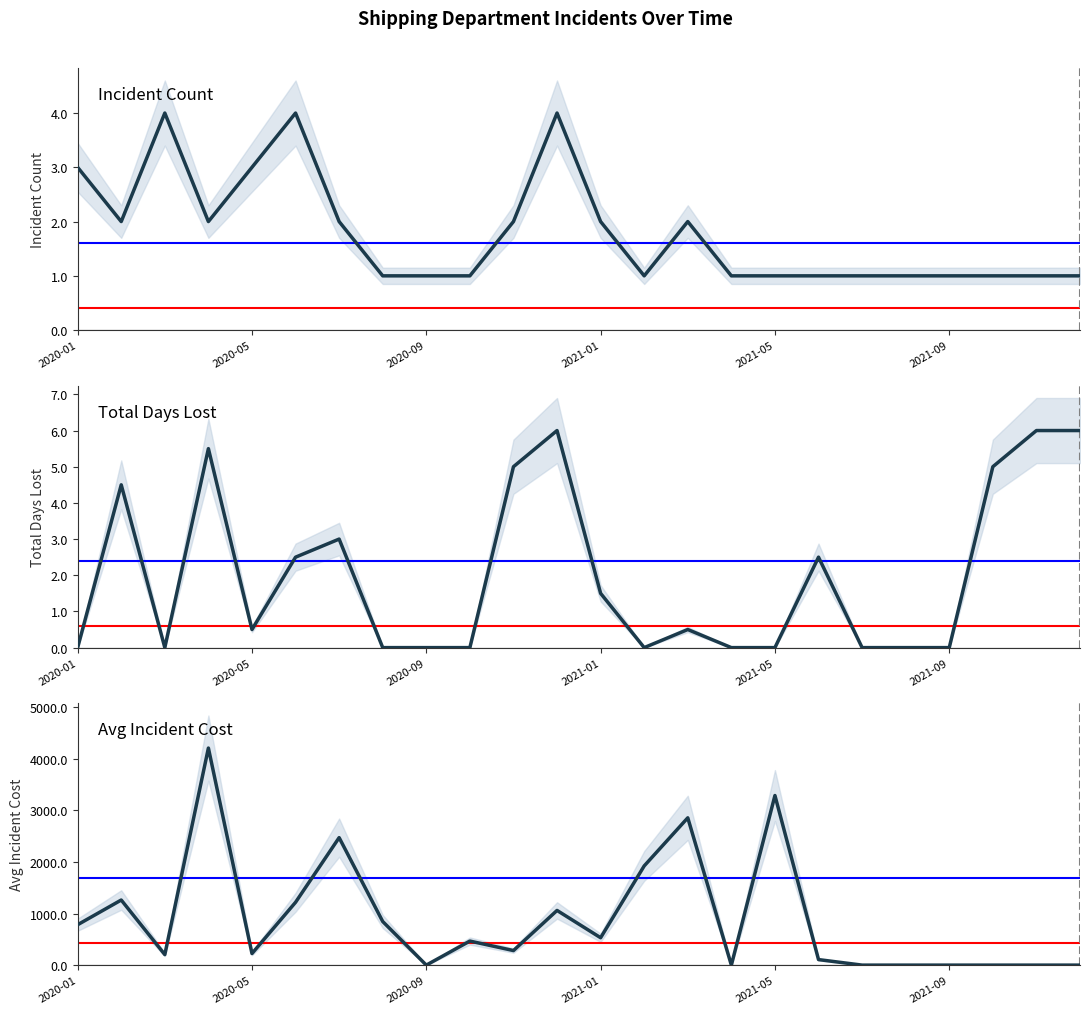

Is it true that Incident Count equals 1.0 at 22?

True